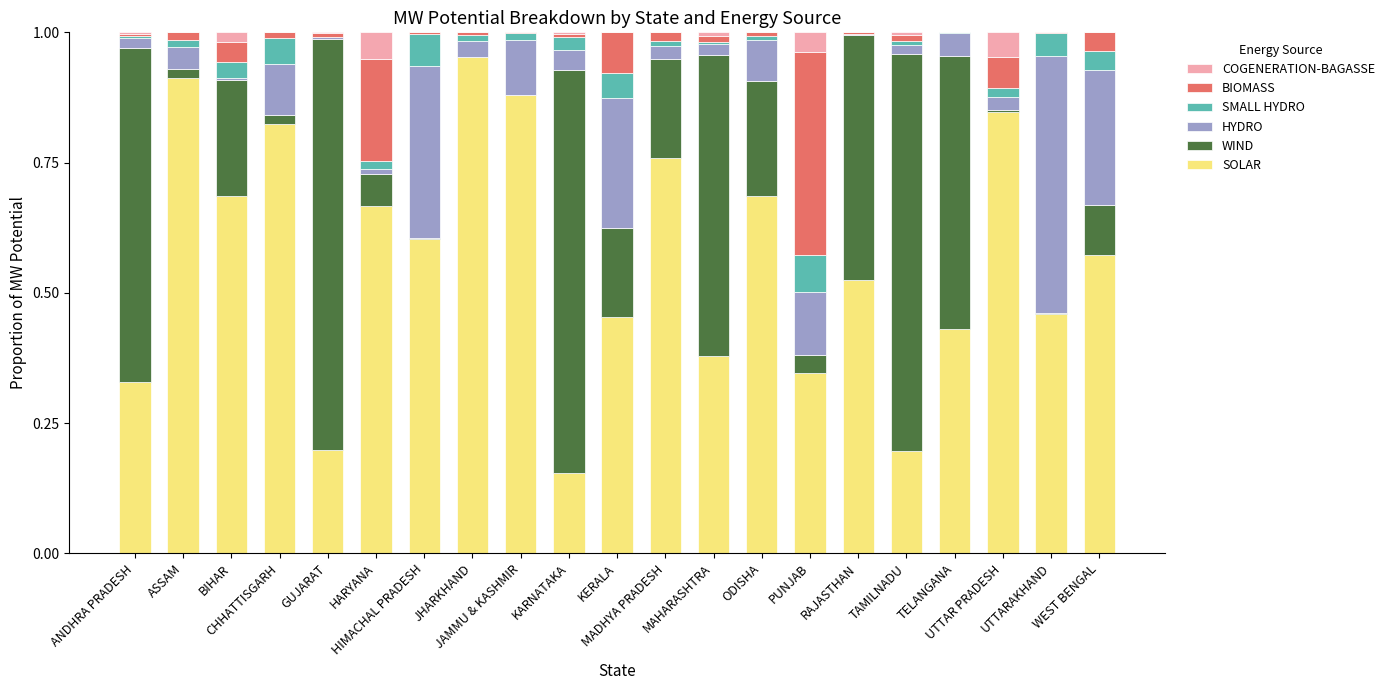

What is the sum of all SOLAR values?

11.9